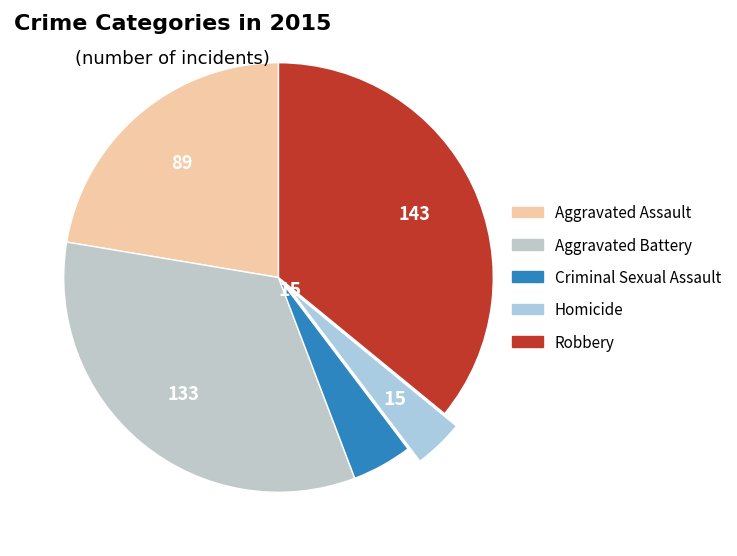

How much of the chart is everything except Criminal Sexual Assault?

95.5%